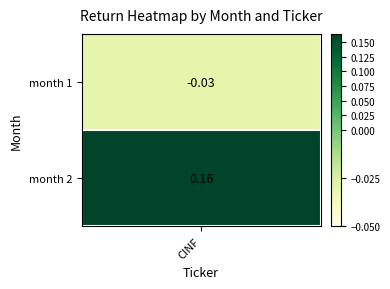

What is the sum of the values at 0 and 1?

0.1